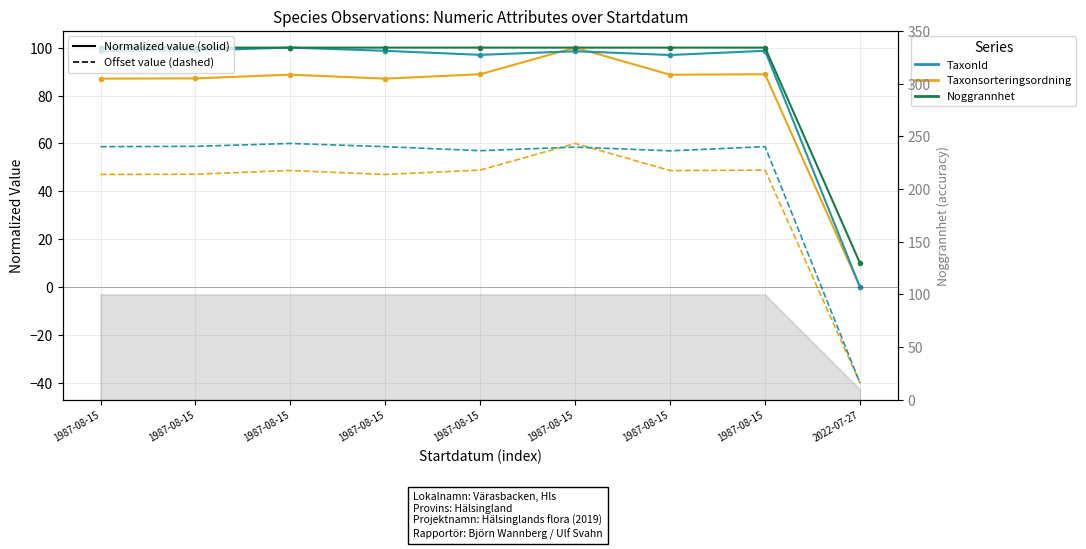

True or false: Noggrannhet has more than 2 interior local peaks.

False